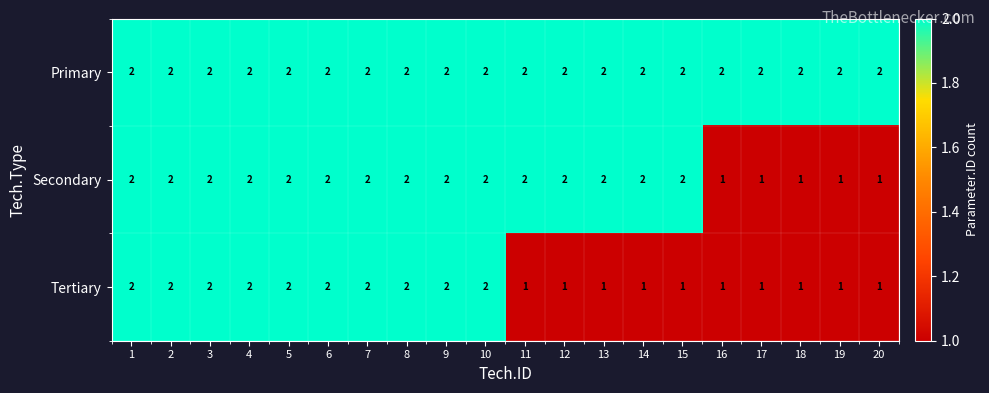

Is it true that Tertiary equals 1 at 9?

False